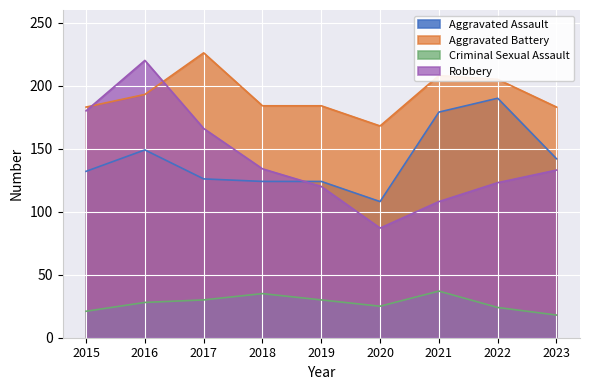

Reading left to right, extract all data points from this chart.

Aggravated Assault: 2015=132	2016=149	2017=126	2018=124	2019=124	2020=108	2021=179	2022=190	2023=142
Aggravated Battery: 2015=183	2016=193	2017=226	2018=184	2019=184	2020=168	2021=208	2022=205	2023=183
Criminal Sexual Assault: 2015=21	2016=28	2017=30	2018=35	2019=30	2020=25	2021=37	2022=24	2023=18
Robbery: 2015=180	2016=220	2017=166	2018=134	2019=120	2020=87	2021=108	2022=123	2023=133